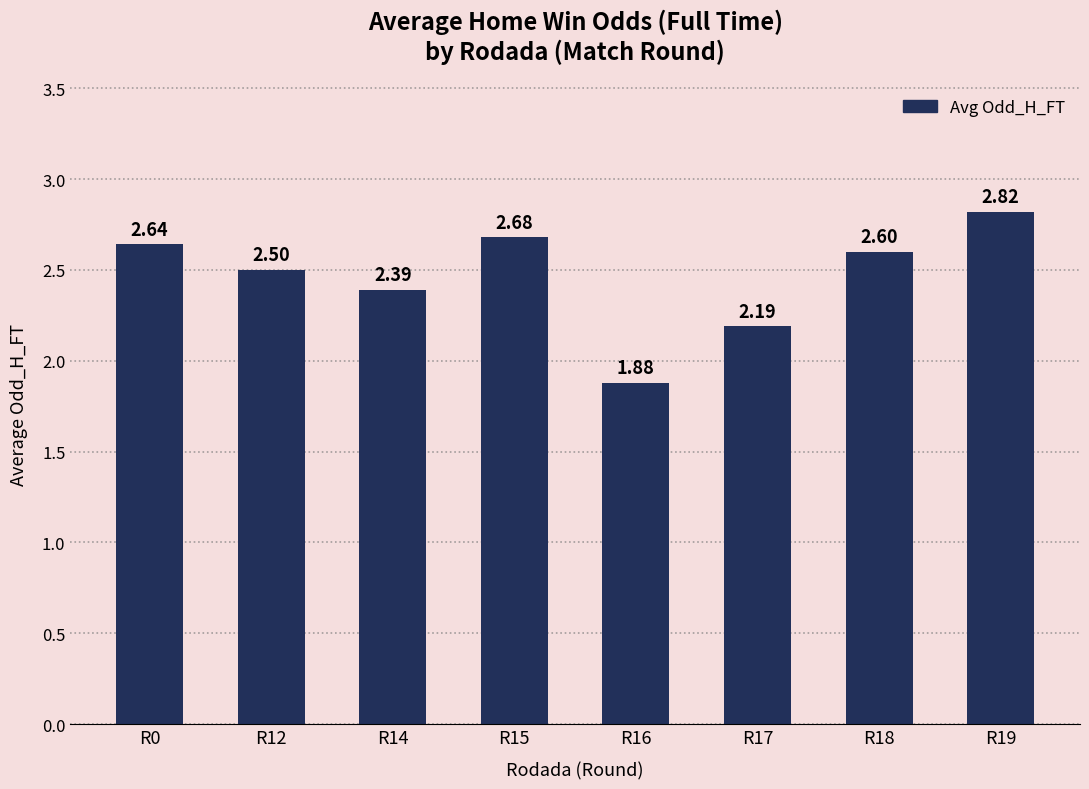

What is the value of the 2nd bar from the left?

2.5